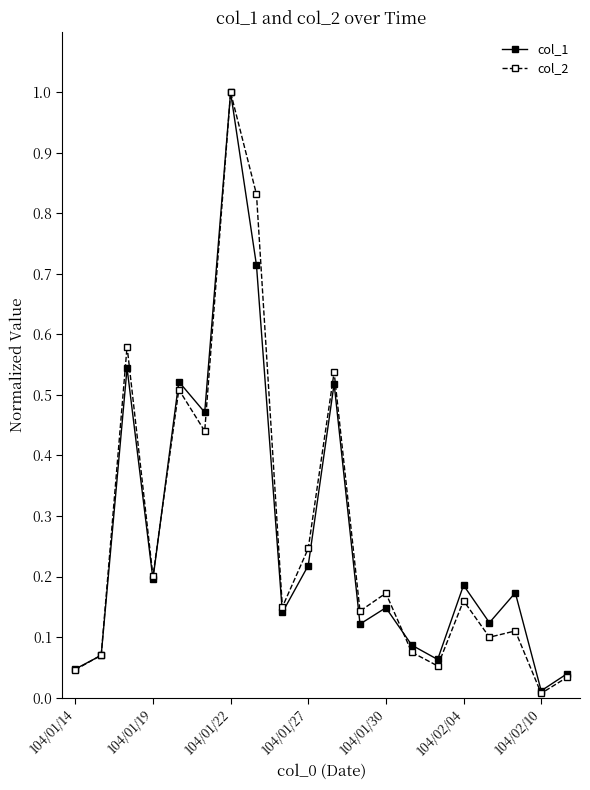

What is the highest value of the col_1 series?

1.0